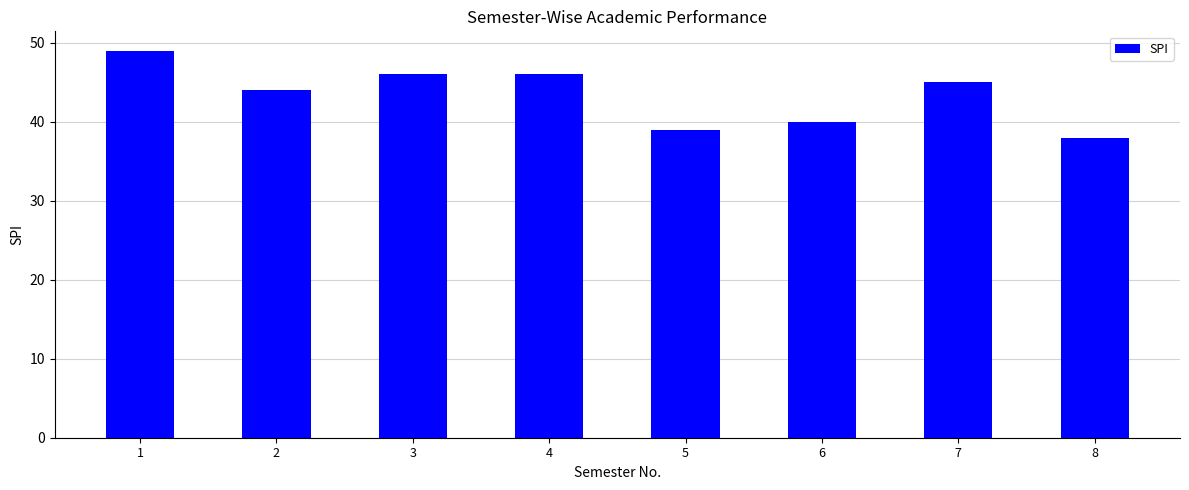

How many bars are there in total?

8